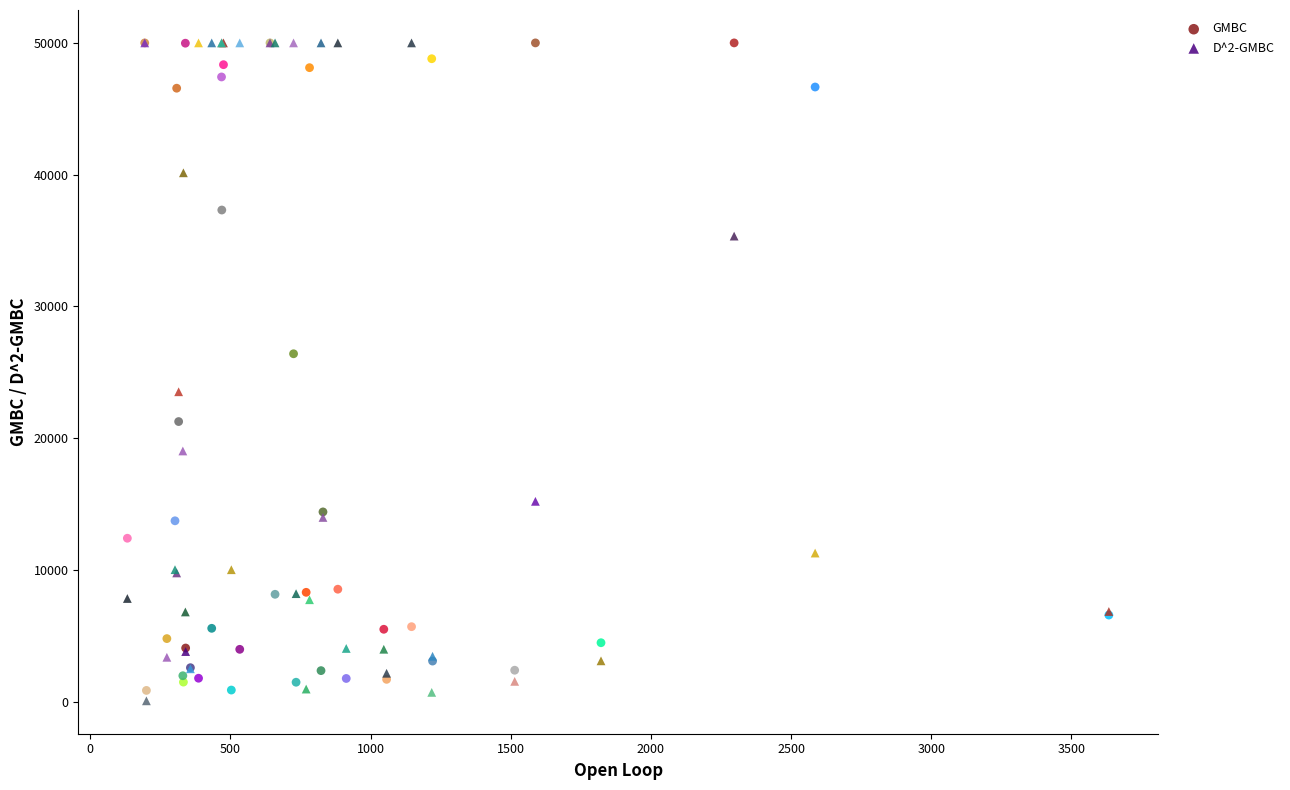

In the GMBC series, what Y value is closest to 25426?

26405